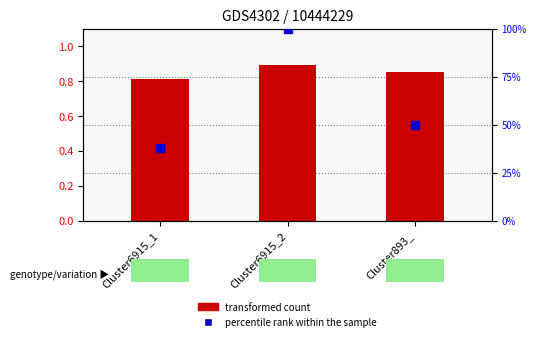

At which category is the sum across all series the highest?

Cluster6915_2